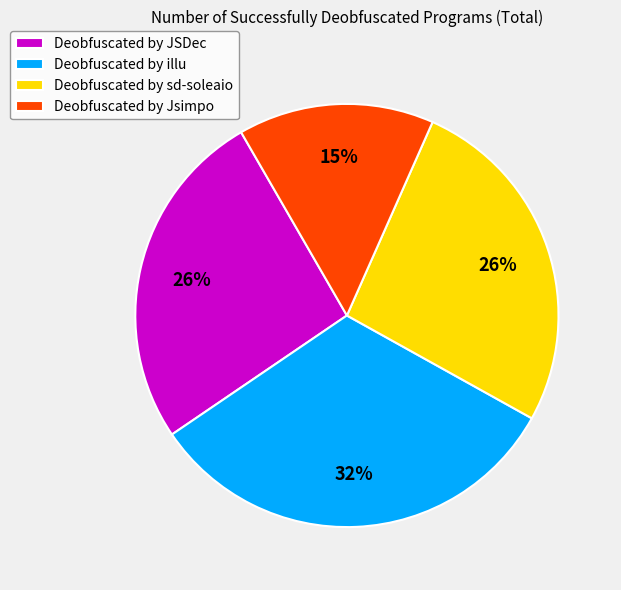

Which category has the biggest portion of the pie?

Deobfuscated by illu